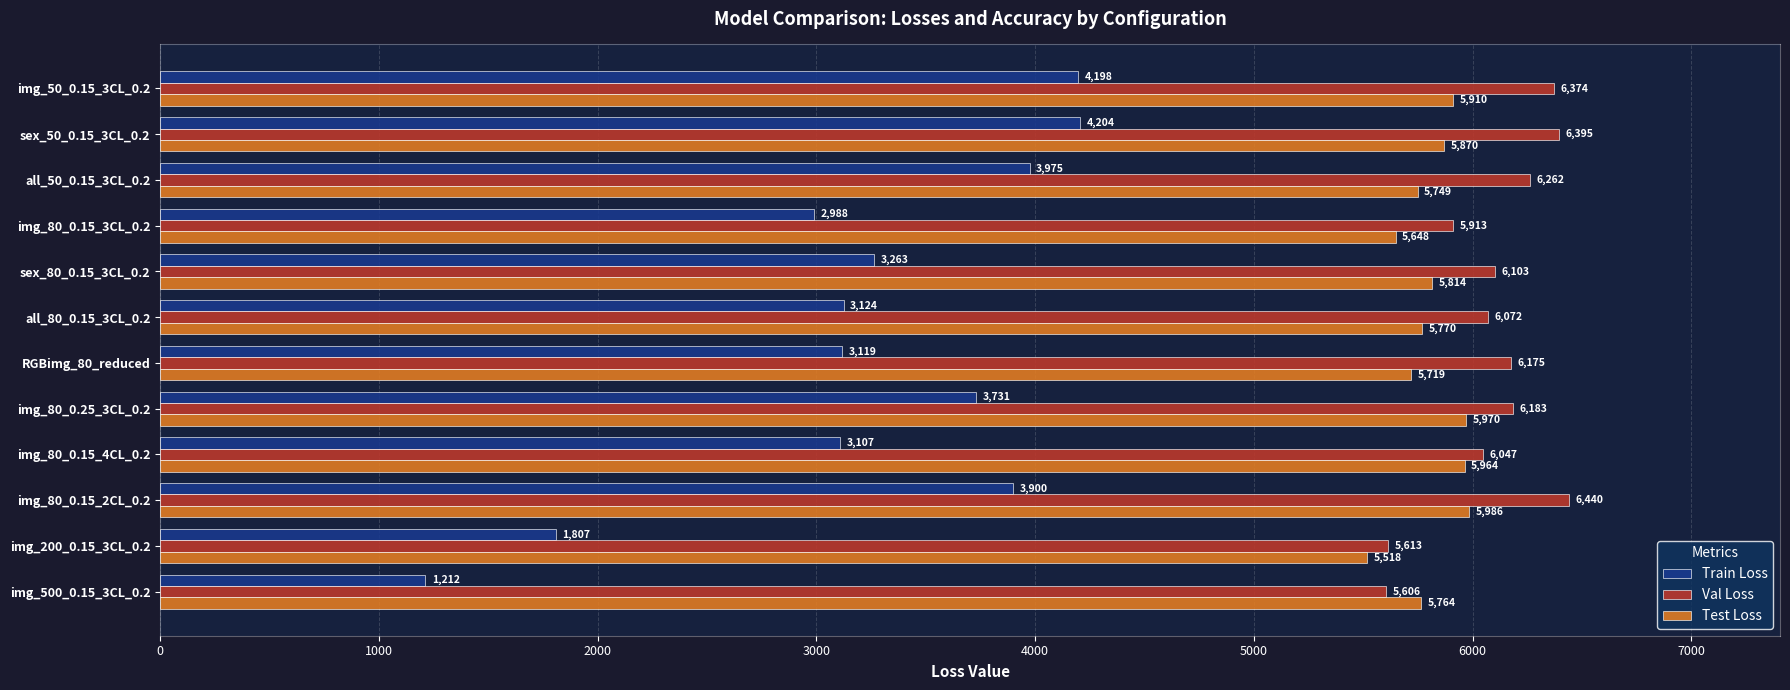

What is the difference between the maximum and minimum values in the Val Loss series?

834